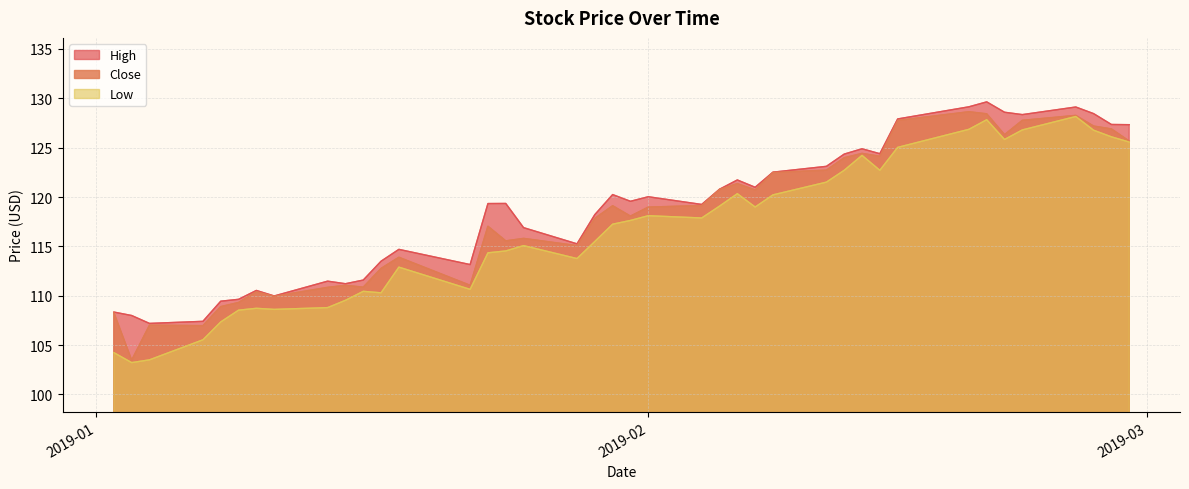

How many interior local valleys does the High series have?

10